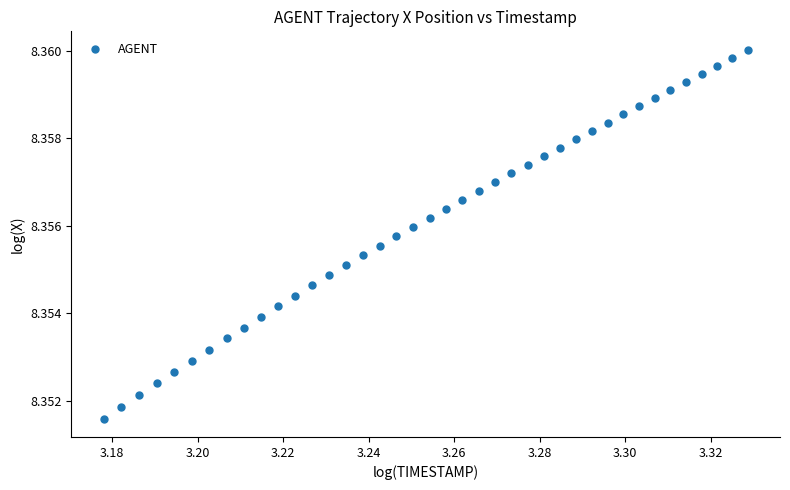

How many data points are displayed?

40